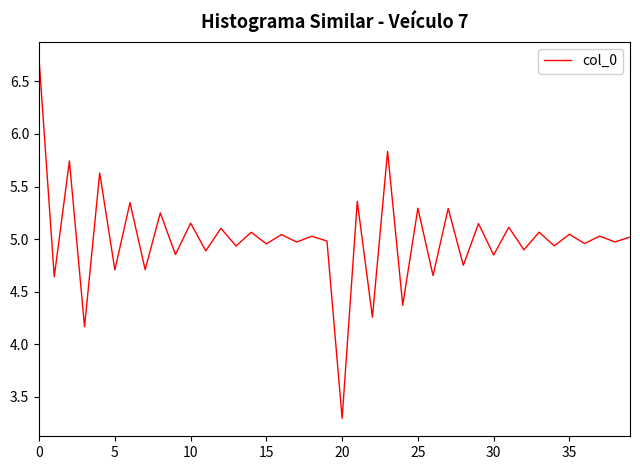

Is this an area chart (filled region under the line)?

No